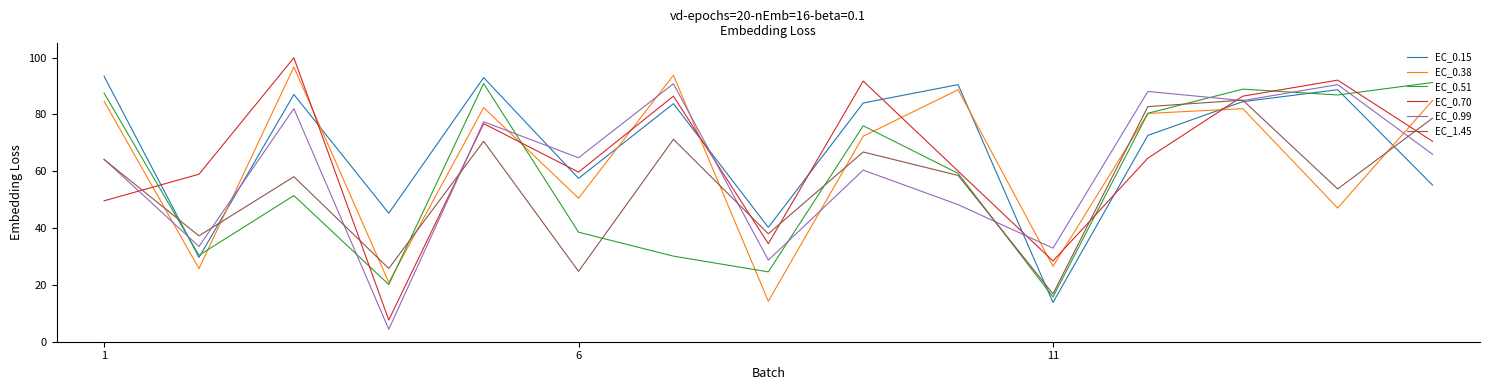

How many categories are shown in the chart?

15